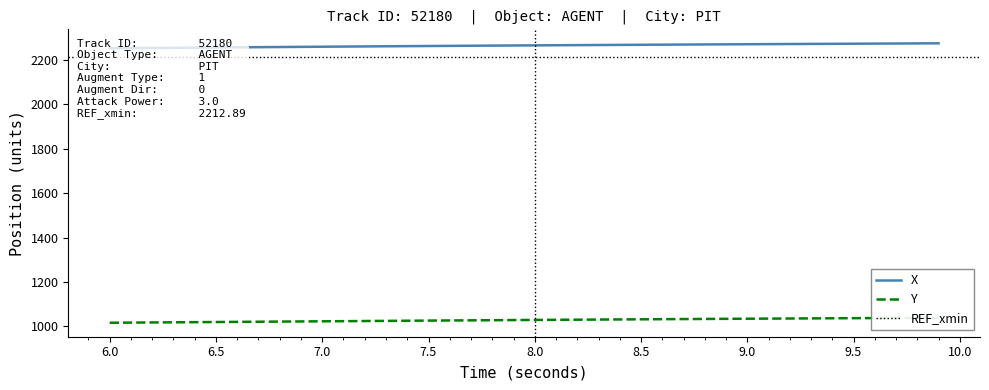

Which series has the largest range (max minus min)?

X